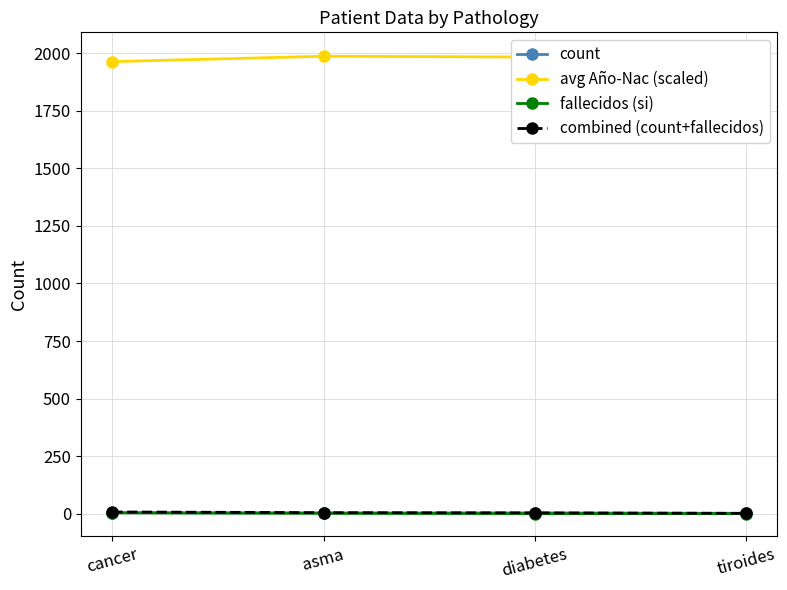

At how many categories does at least one series exceed 279?

4